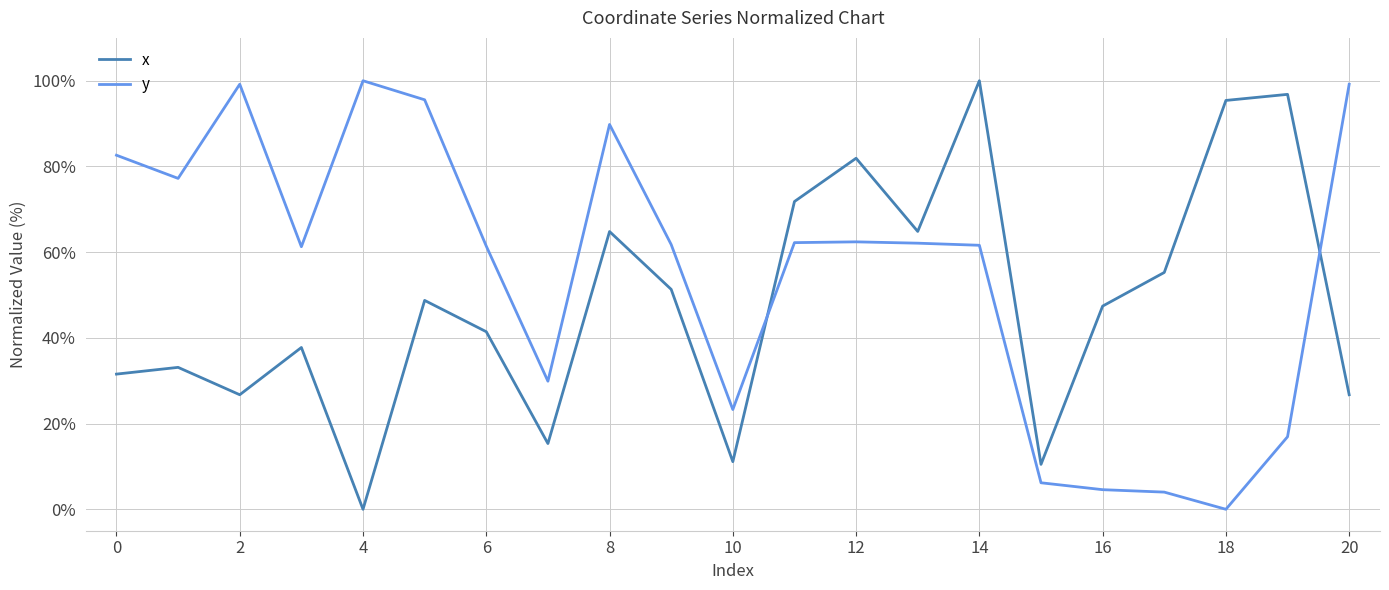

Is this an area chart (filled region under the line)?

No